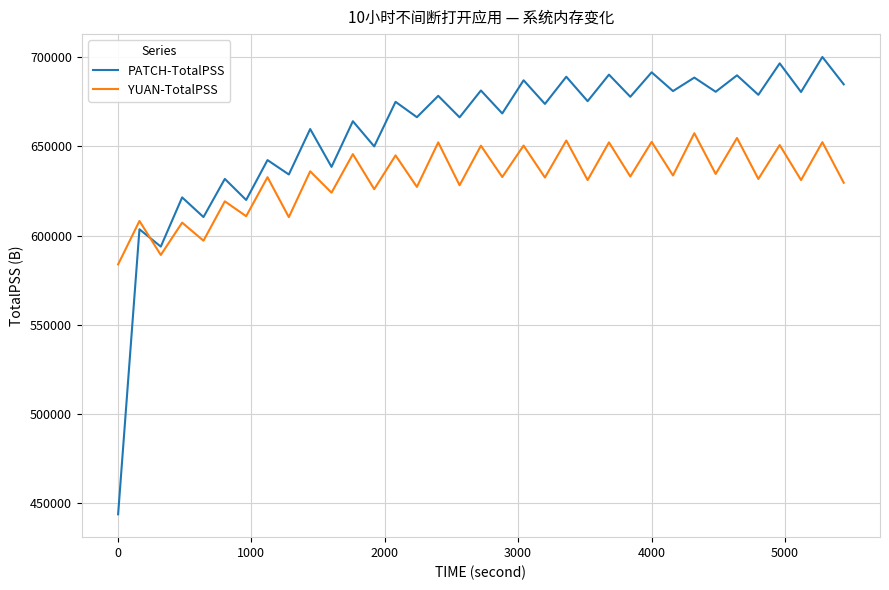

What is the lowest value of the PATCH-TotalPSS series?

443847